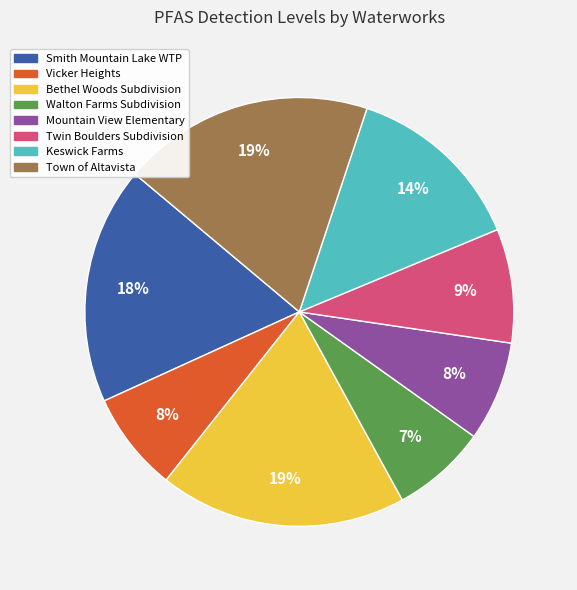

To the nearest percent, what is the difference between the largest and smallest slice percentages?

12%